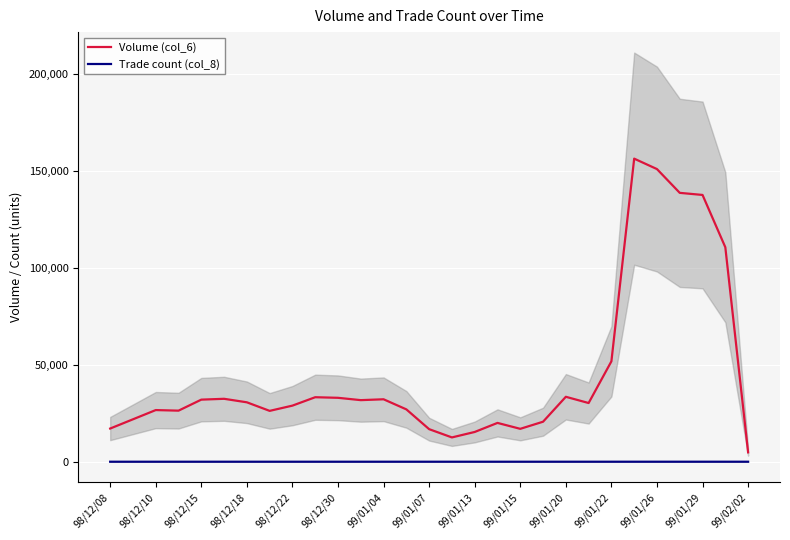

True or false: Volume (col_6) and Trade count (col_8) intersect in this chart.

False